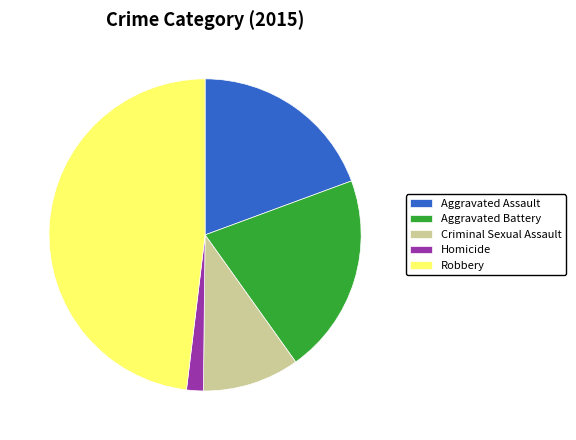

Does any single category account for the majority?

No